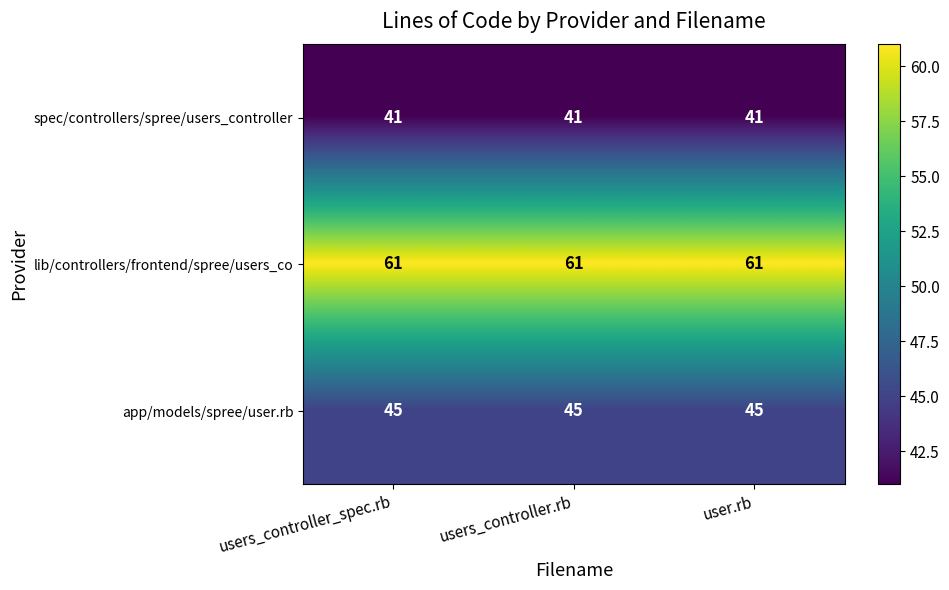

What is the sum of all app/models/spree/user.rb values?

135